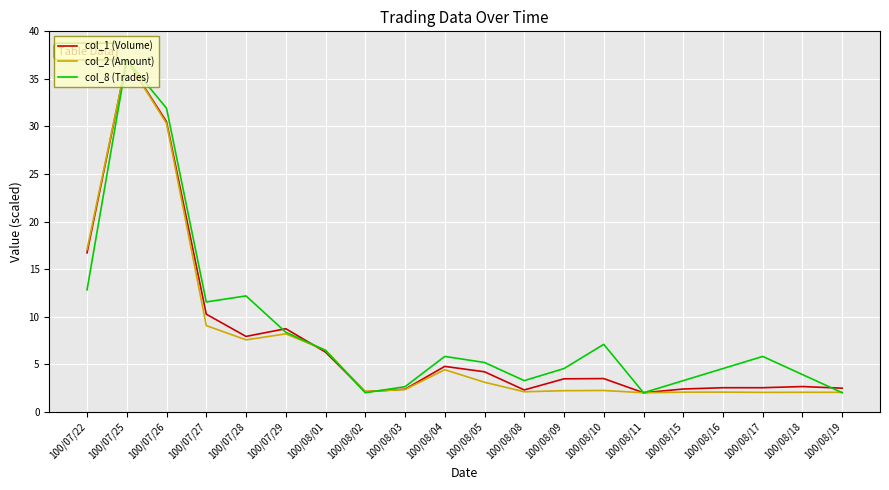

Is this an area chart (filled region under the line)?

No